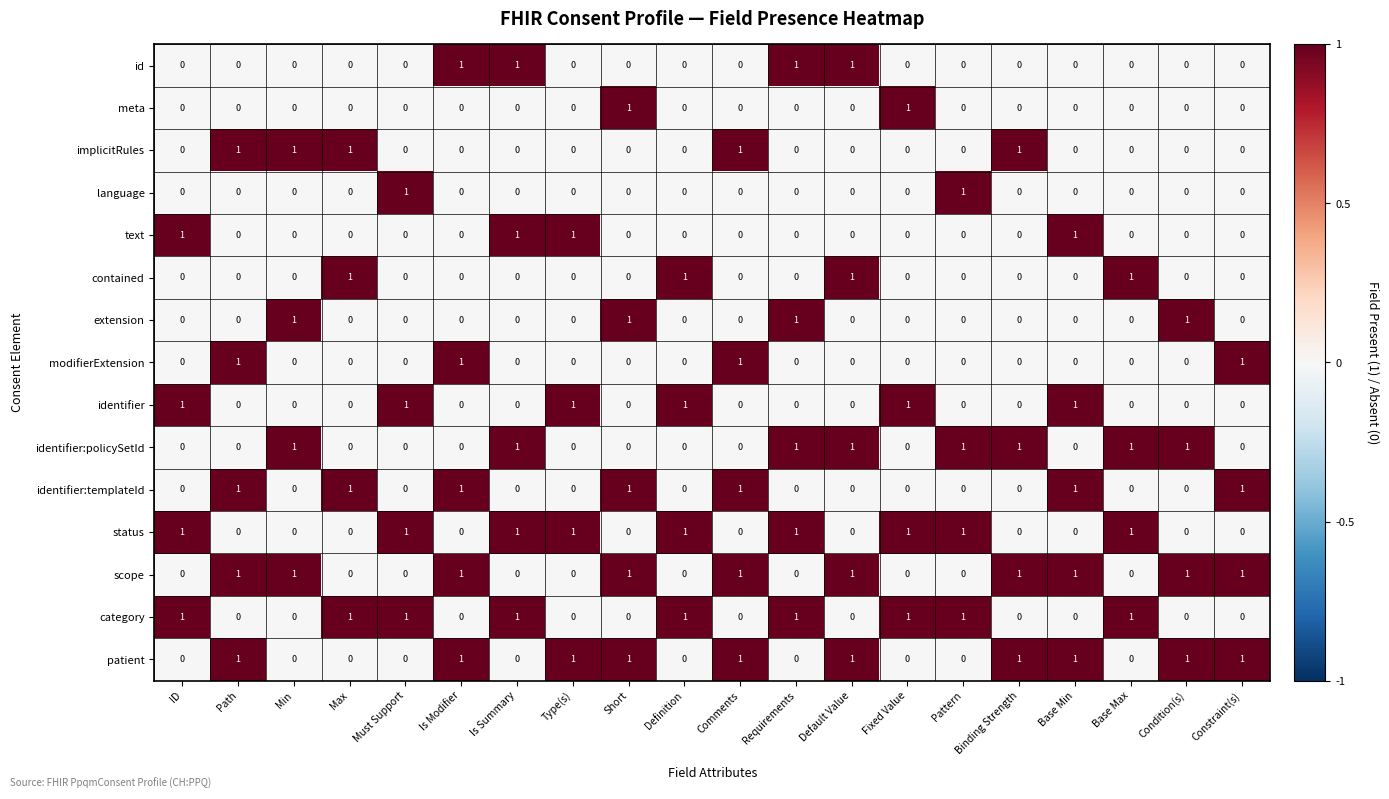

True or false: identifier has a value of 1 at Binding Strength.

False